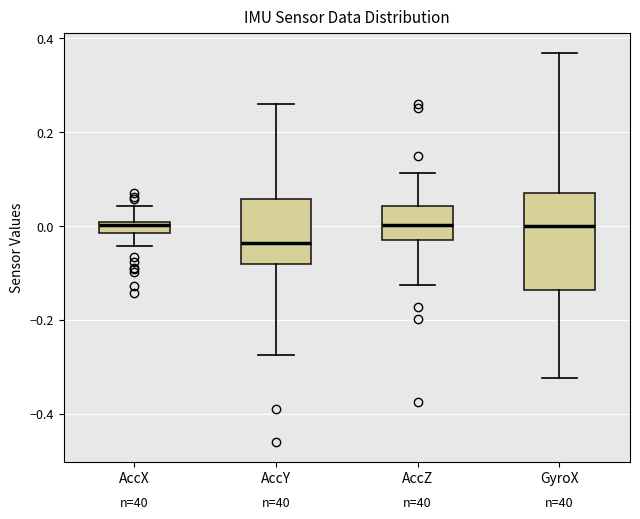

Where is the lower edge of the box for AccX on the y-axis? The values are not printed on the chart, so give them approximately, as read against the axis.

-0.02